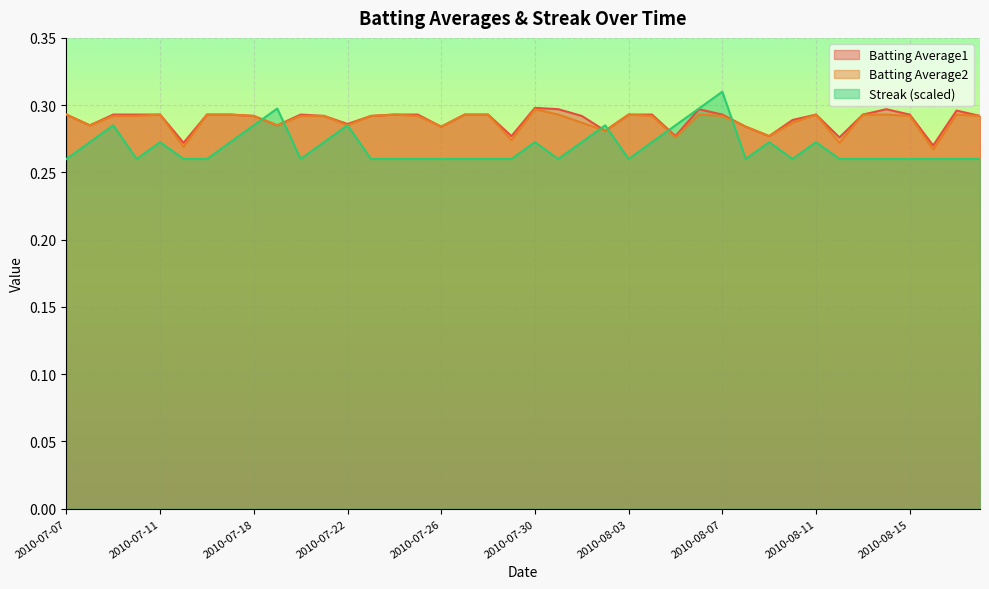

How many times do Batting Average2 and Streak cross each other?

8